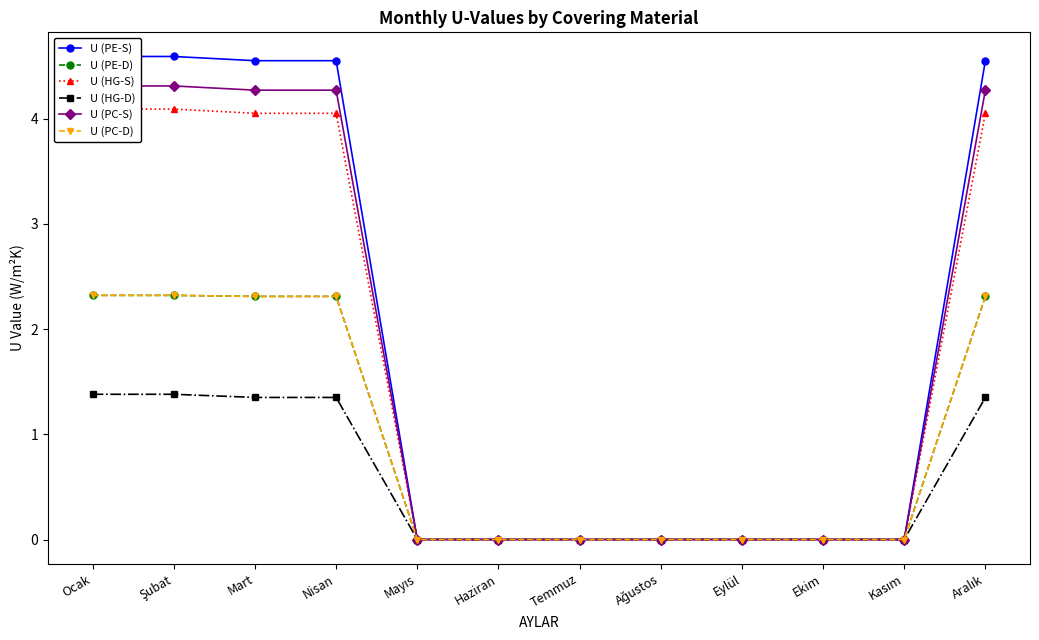

List the series in order of their peak value, lowest first.

U (HG-D), U (PE-D), U (PC-D), U (HG-S), U (PC-S), U (PE-S)